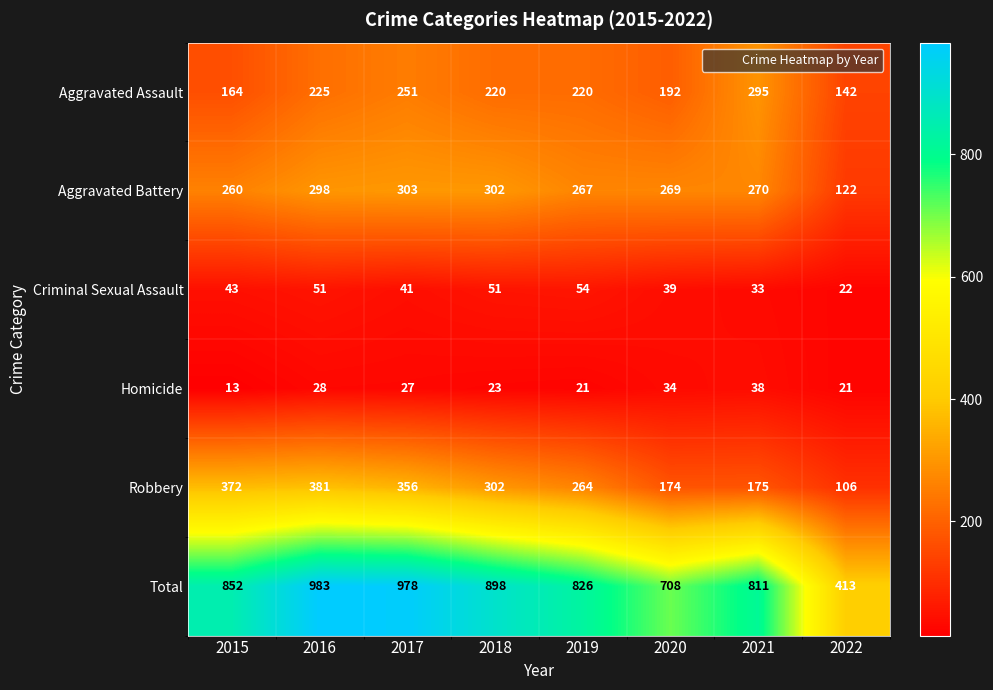

What is the difference between the maximum and minimum values in the Robbery series?

275